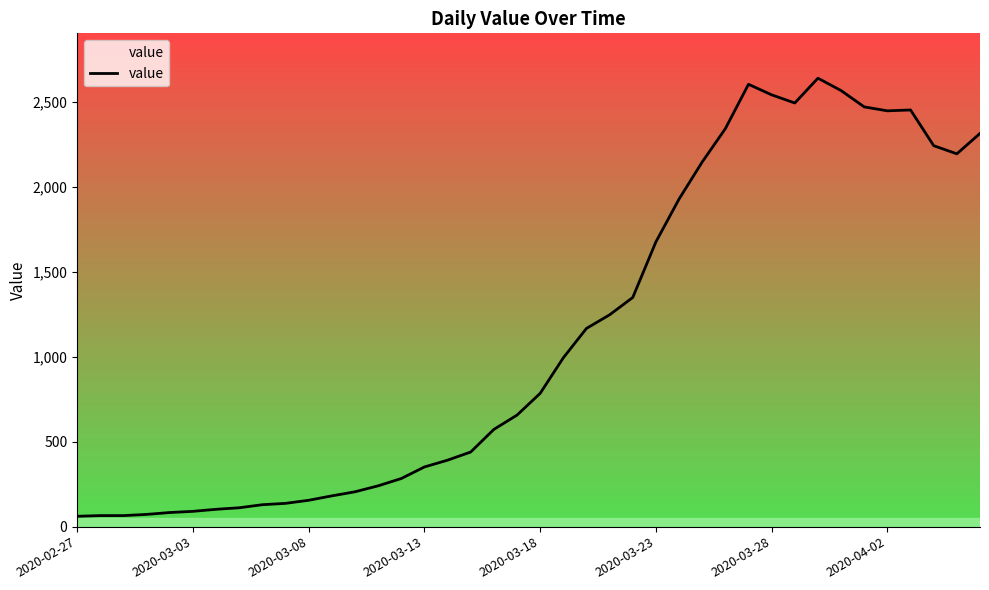

What is the difference between the maximum and minimum values?

2577